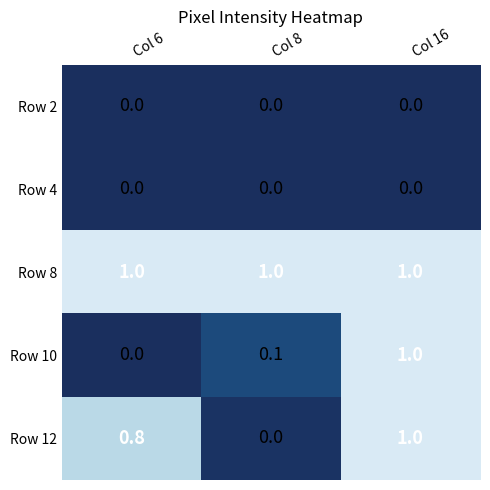

How many distinct data groups are displayed?

5